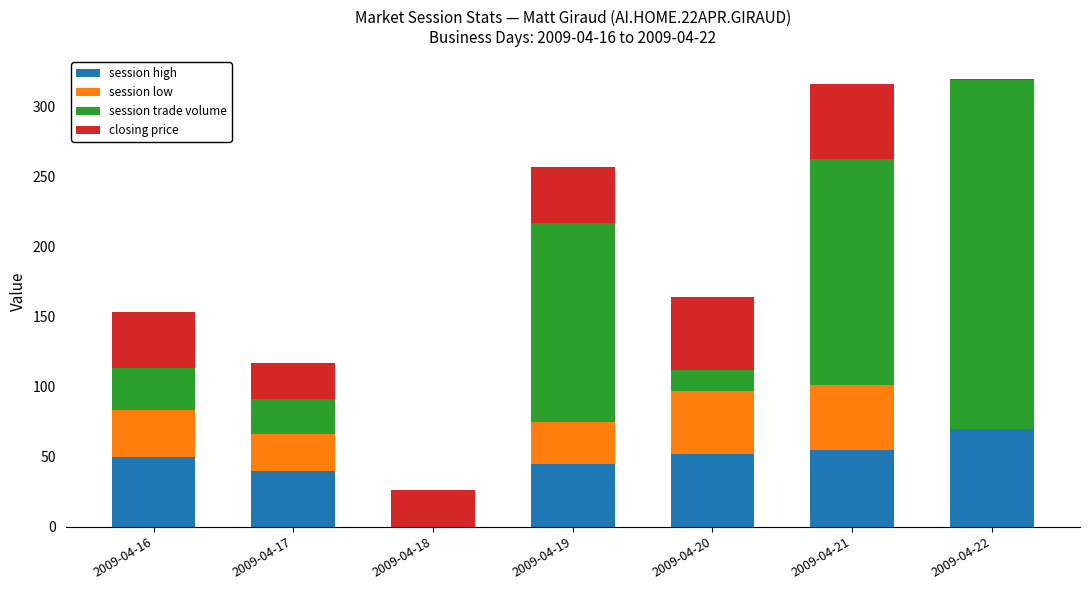

At which label does session high reach its peak?

2009-04-22